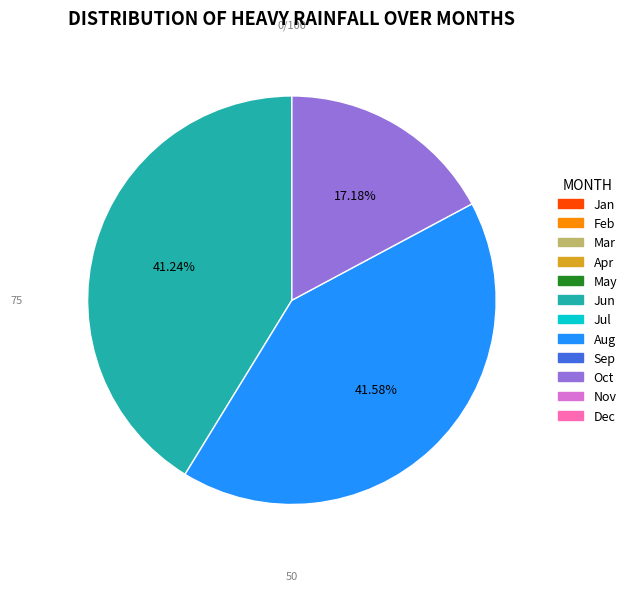

Is there any slice that represents more than half of the pie?

No